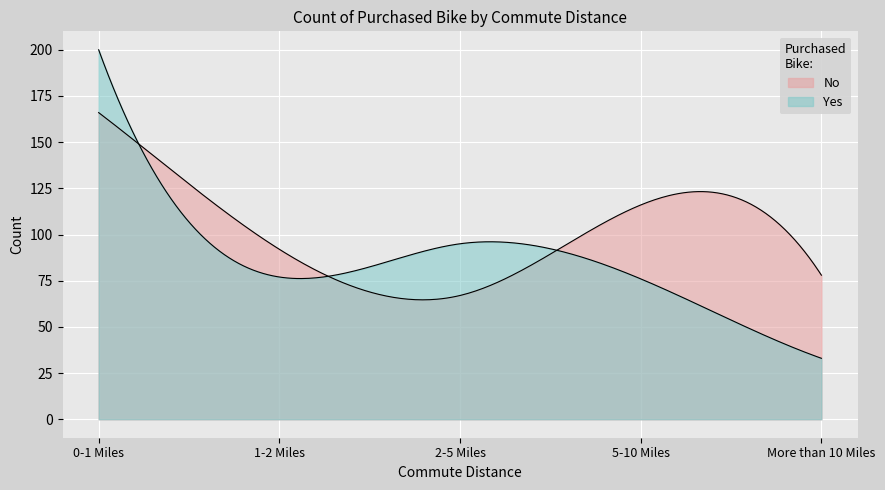

What is the difference between the maximum and second lowest values in the No series?

88